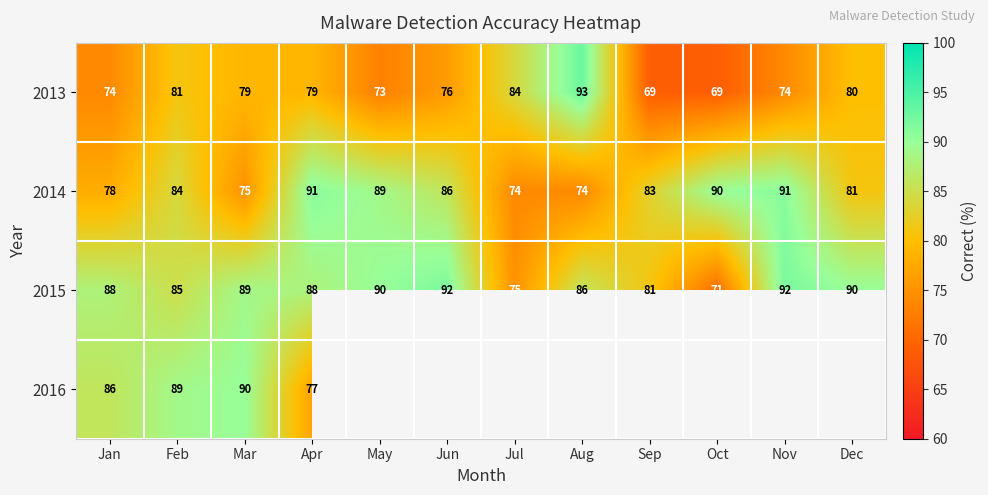

The 2016 series shows 77 at Apr. True or false?

True